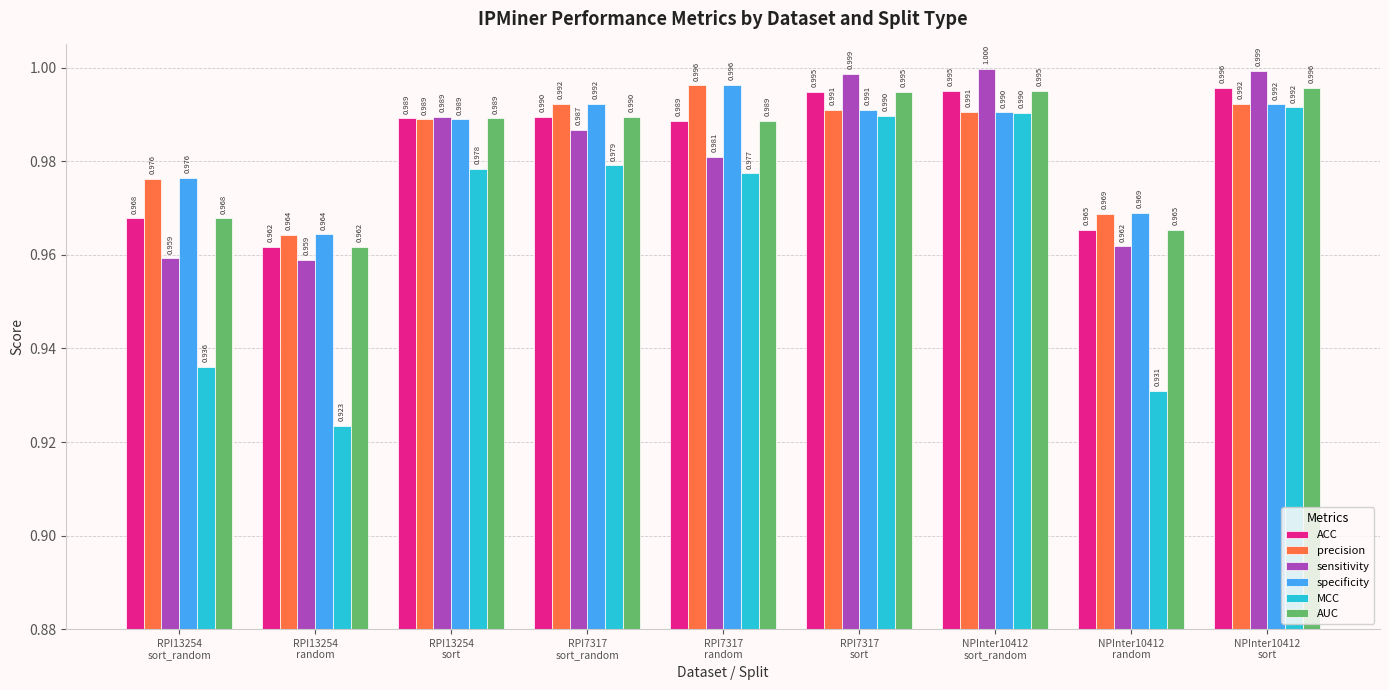

Which series has the widest spread of values?

MCC